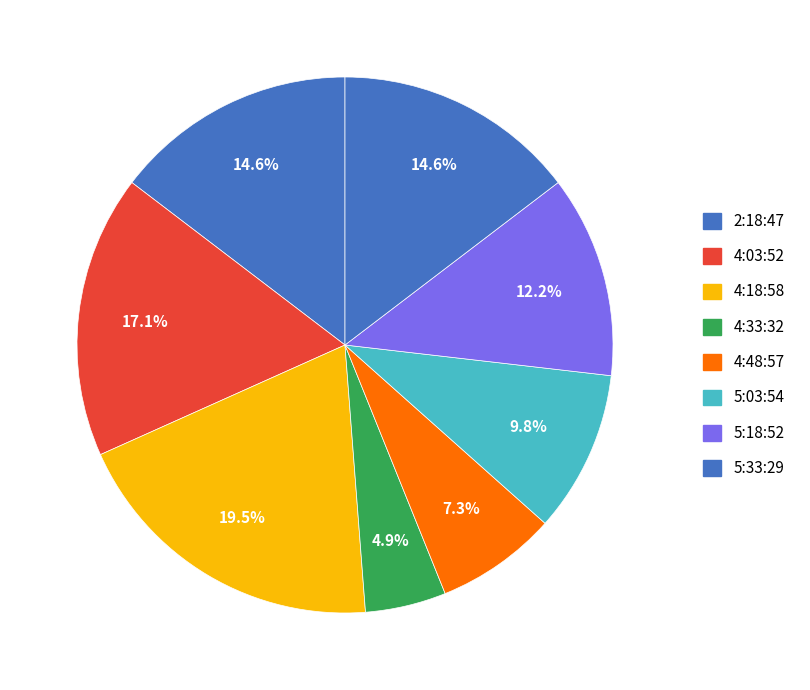

How many slices are in this pie chart?

8